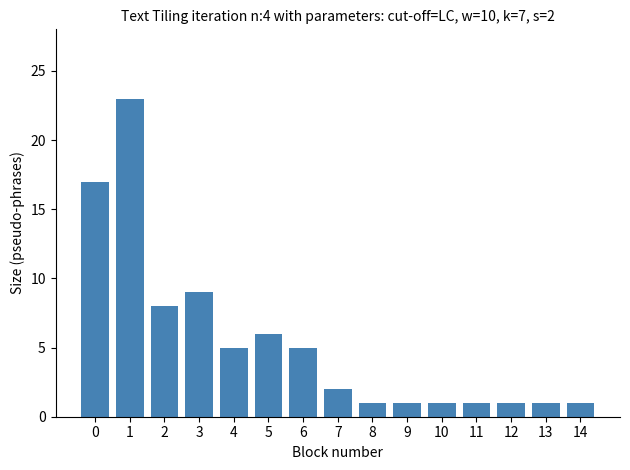

Reading right to left, transcribe all the data shown in this chart.

14=1	13=1	12=1	11=1	10=1	9=1	8=1	7=2	6=5	5=6	4=5	3=9	2=8	1=23	0=17